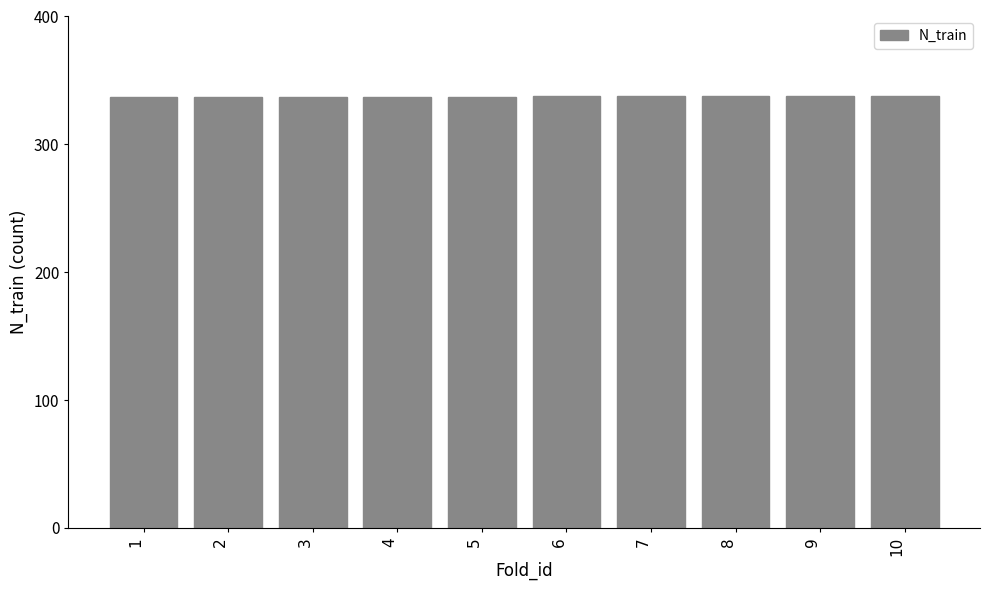

What is the average value?

338